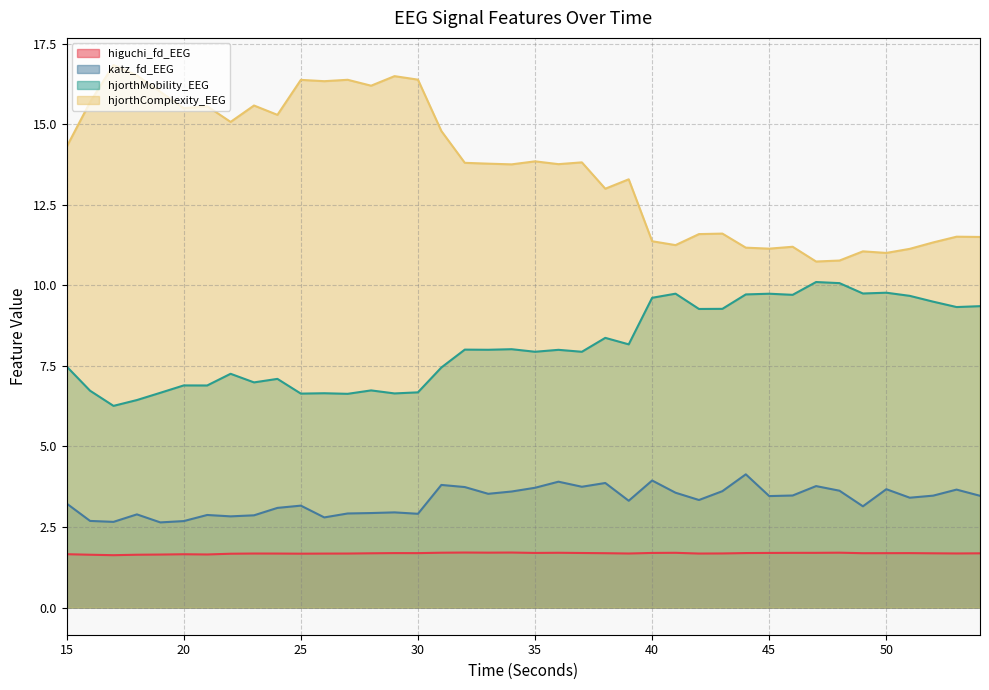

Does the chart have visible grid lines?

Yes